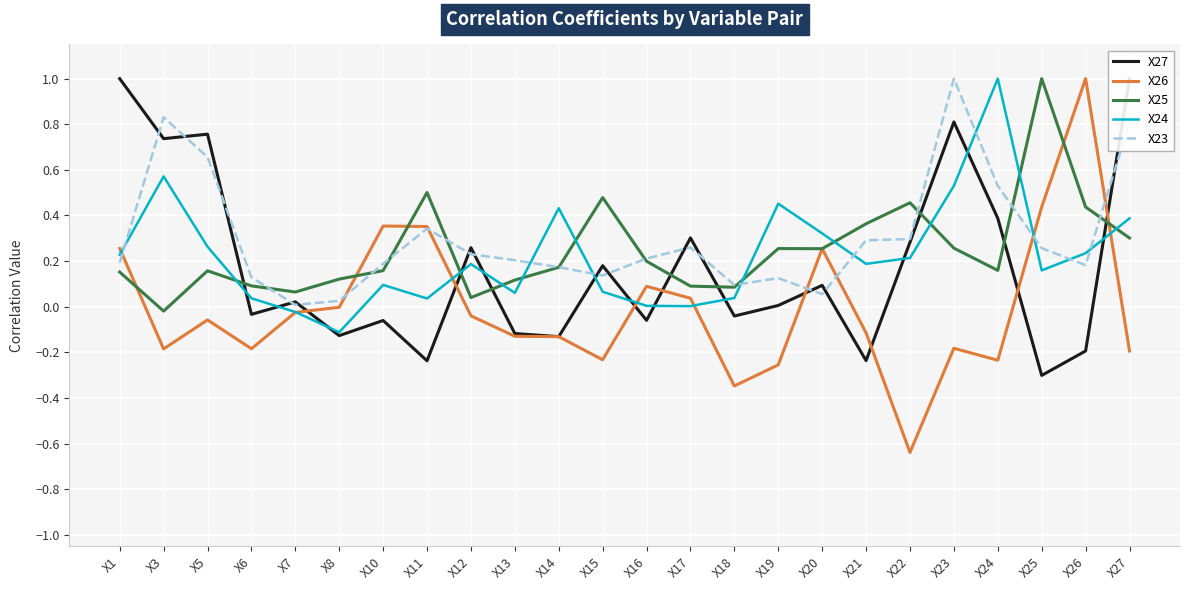

Rank the series by their maximum value, from highest to lowest.

X25, X23, X27, X26, X24